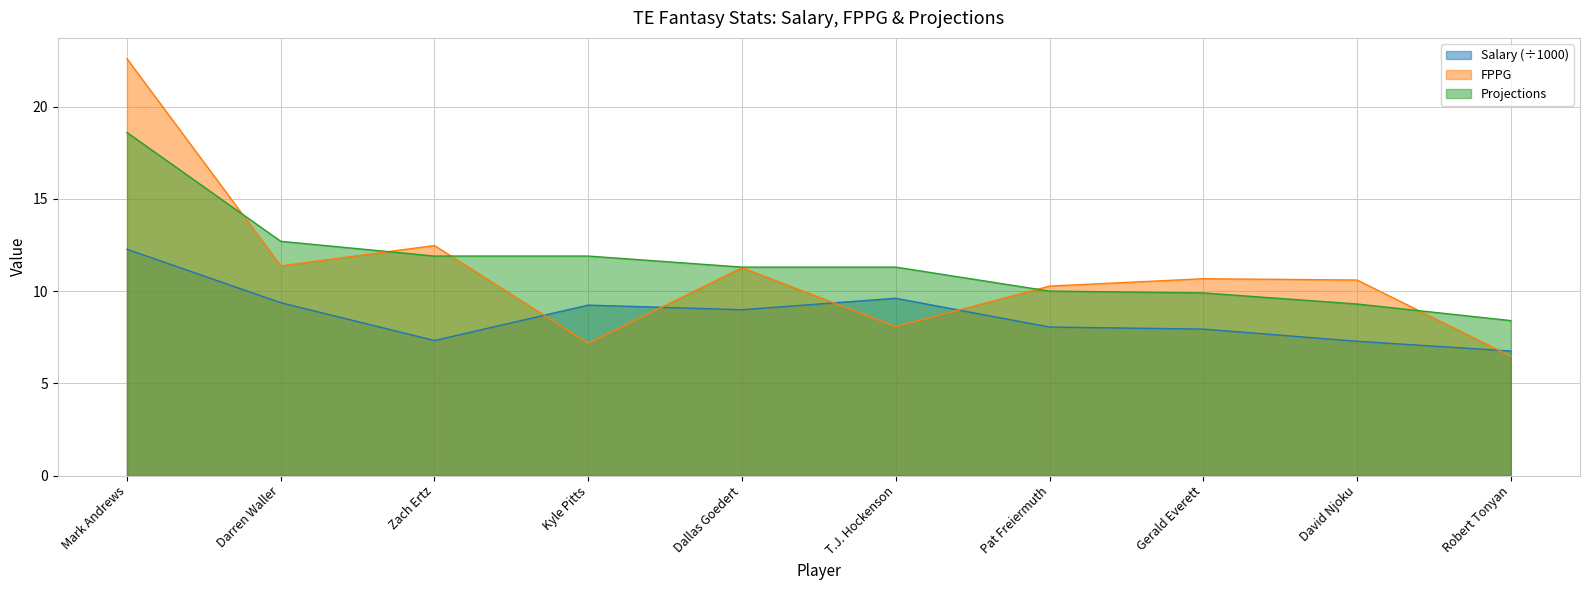

True or false: Salary and Projections intersect in this chart.

False